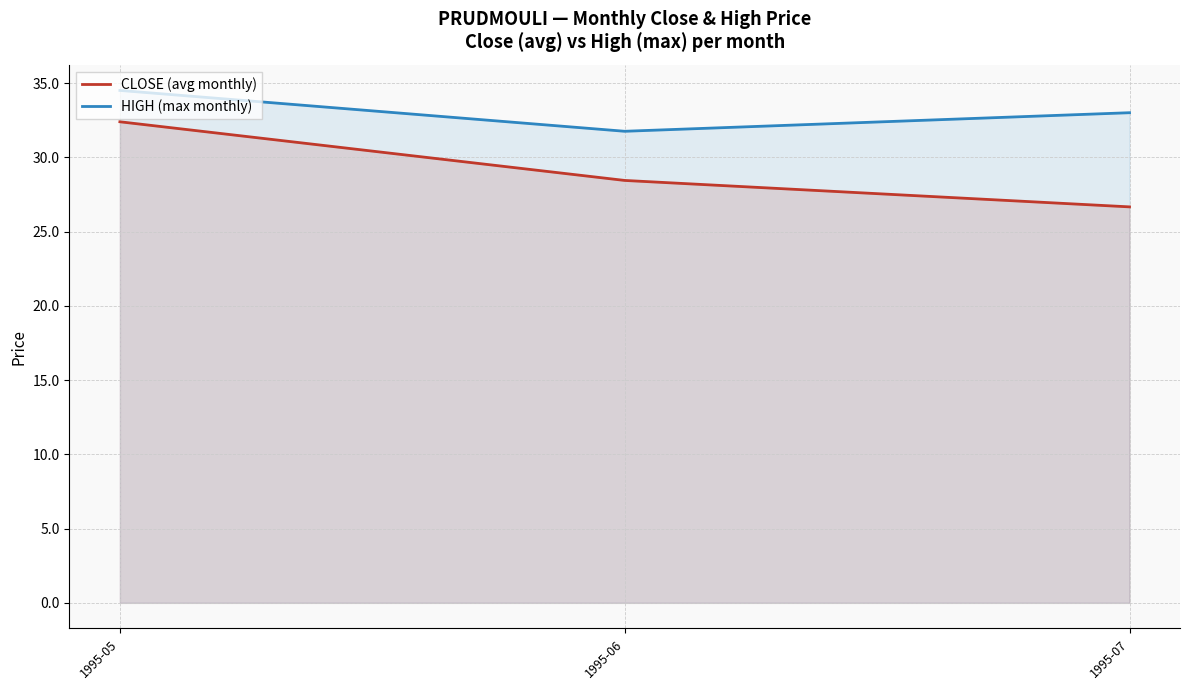

The HIGH (max monthly) series shows 16.1 at 1995-07. True or false?

False